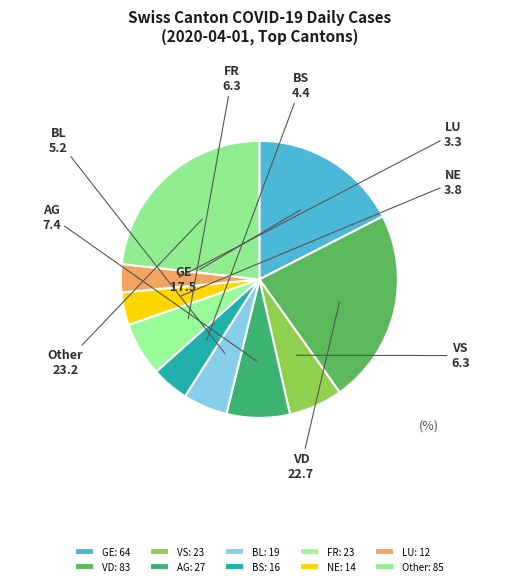

Which category has the biggest portion of the pie?

Other